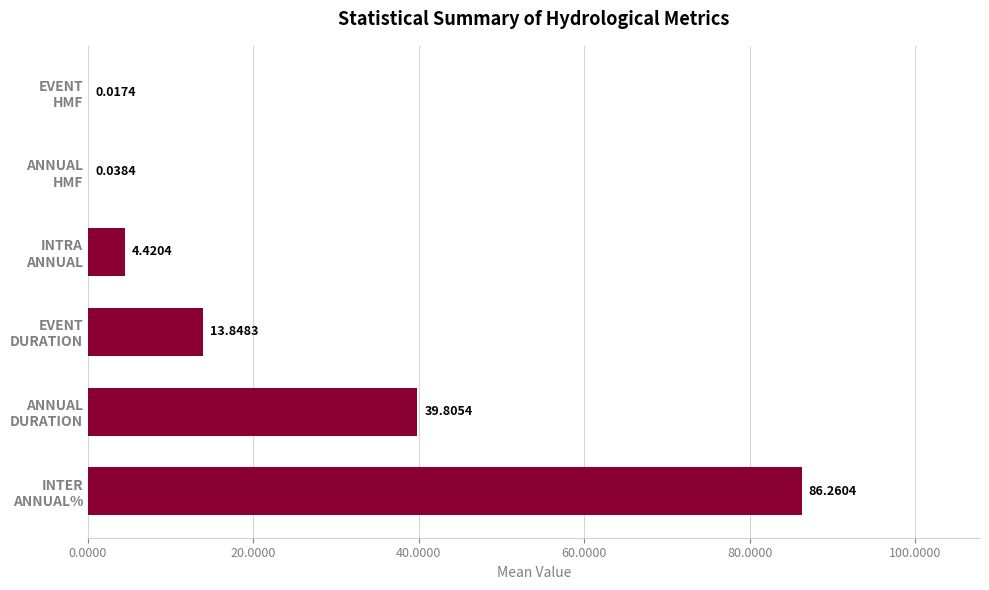

What is the sum of all values?

144.4